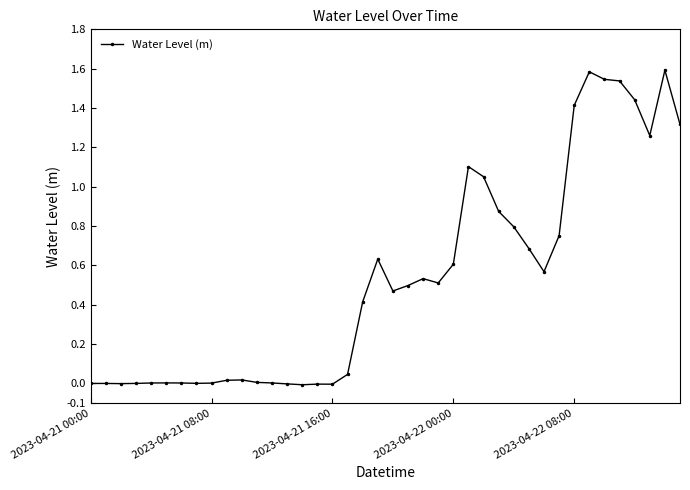

What is the greatest value displayed?

1.6